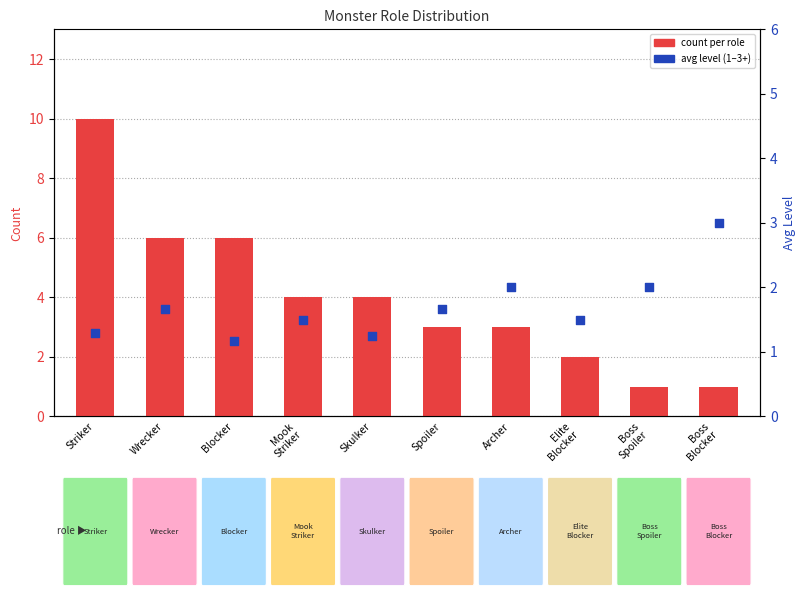

Which series has the largest total across all categories?

count per role